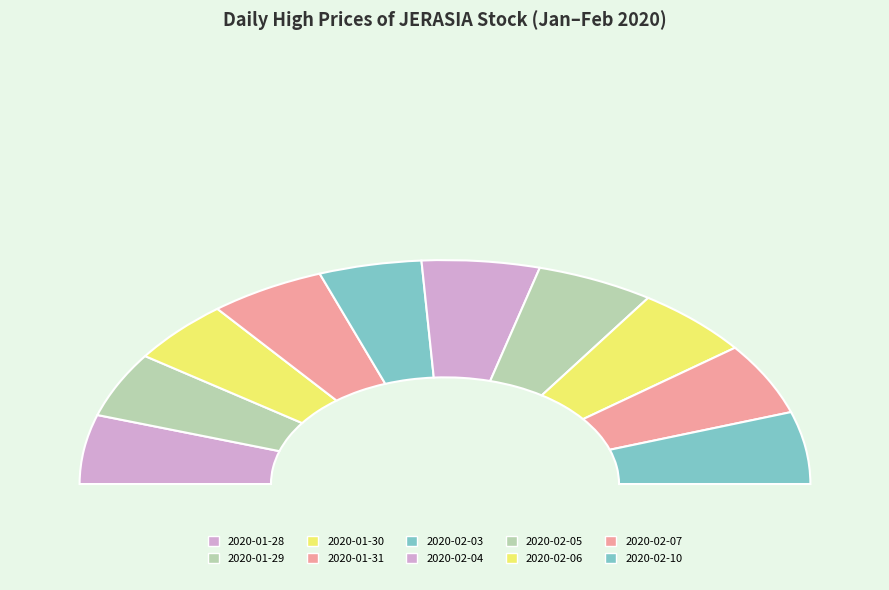

True or false: 2020-02-03 accounts for 9% of the total.

True